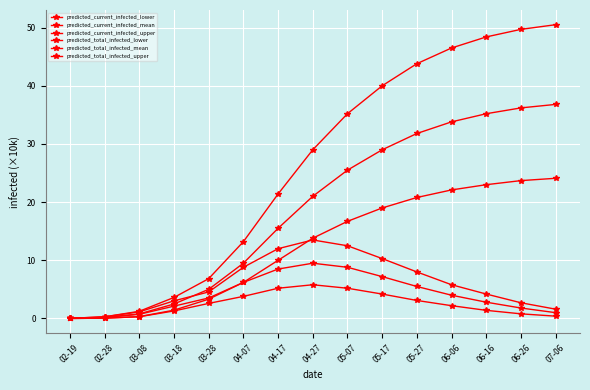

Is this an area chart (filled region under the line)?

No